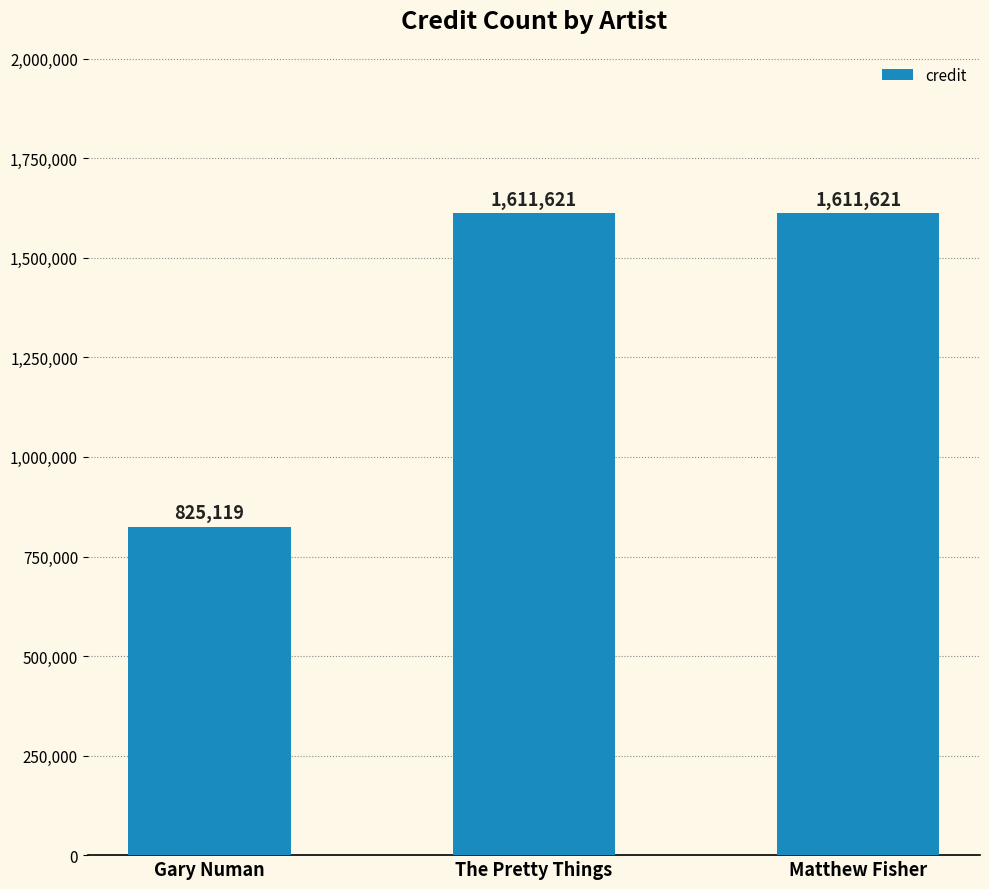

Reading left to right, list all the values displayed in this chart.

825119	1611621	1611621